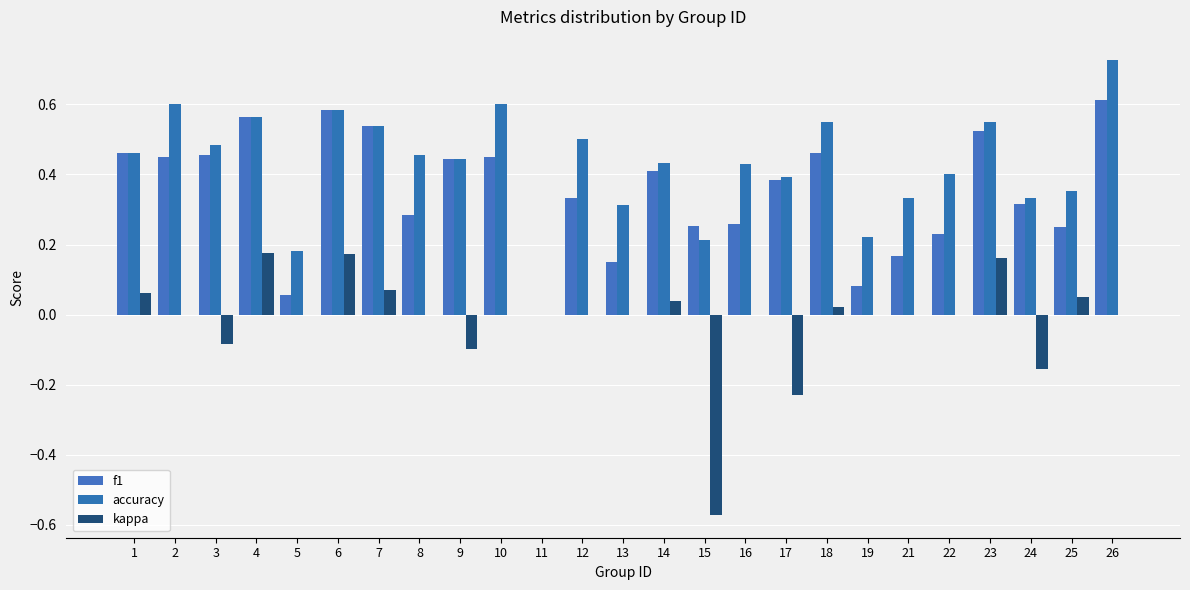

Rank the series by their average value, from highest to lowest.

accuracy, f1, kappa